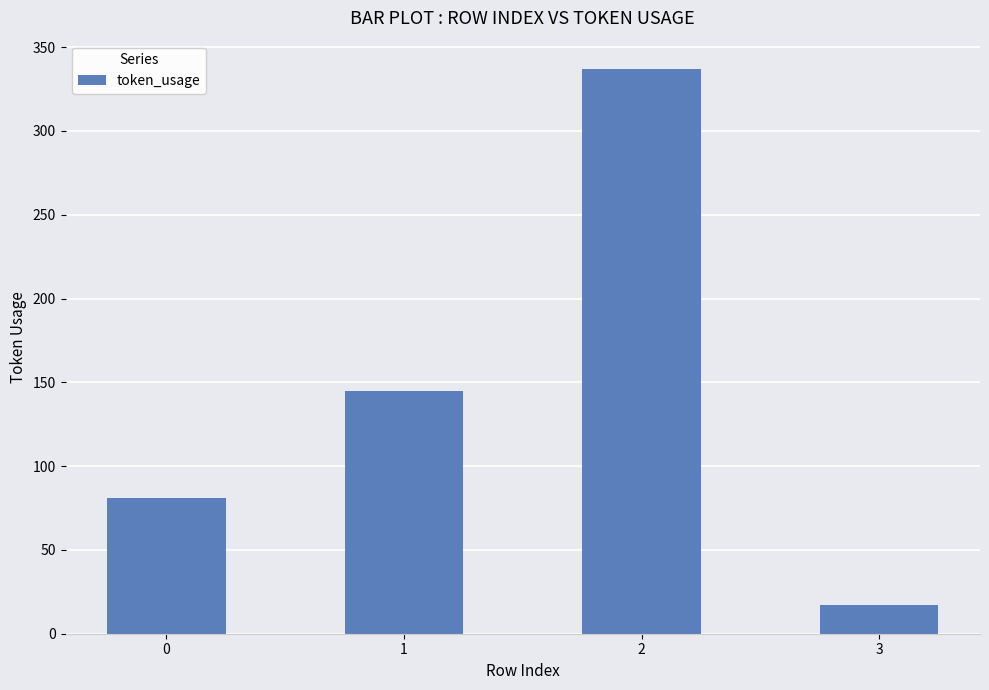

What is the difference between the second highest and minimum values?

128